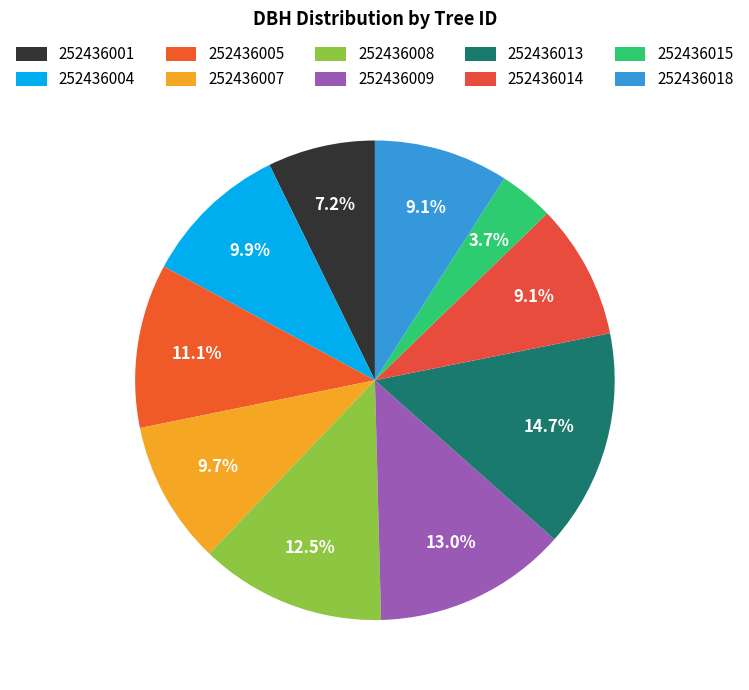

Rank the categories by value from highest to lowest.

252436013, 252436009, 252436008, 252436005, 252436004, 252436007, 252436014, 252436018, 252436001, 252436015